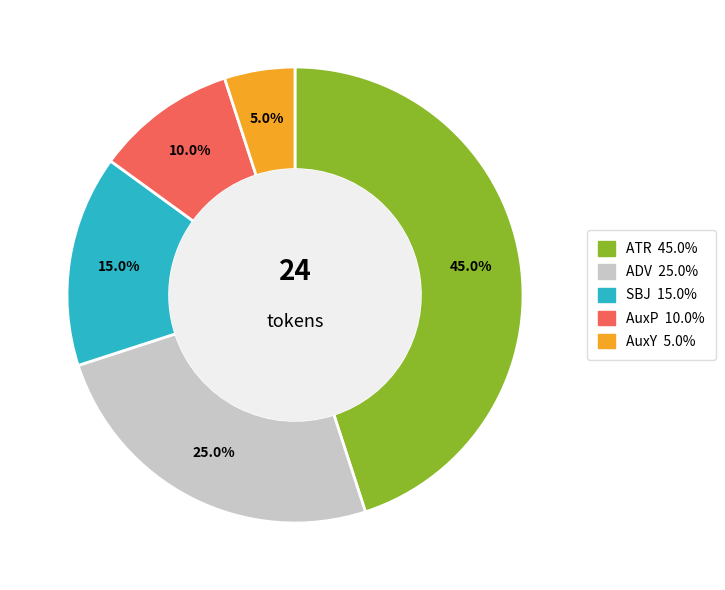

Is there a majority slice in this chart?

No